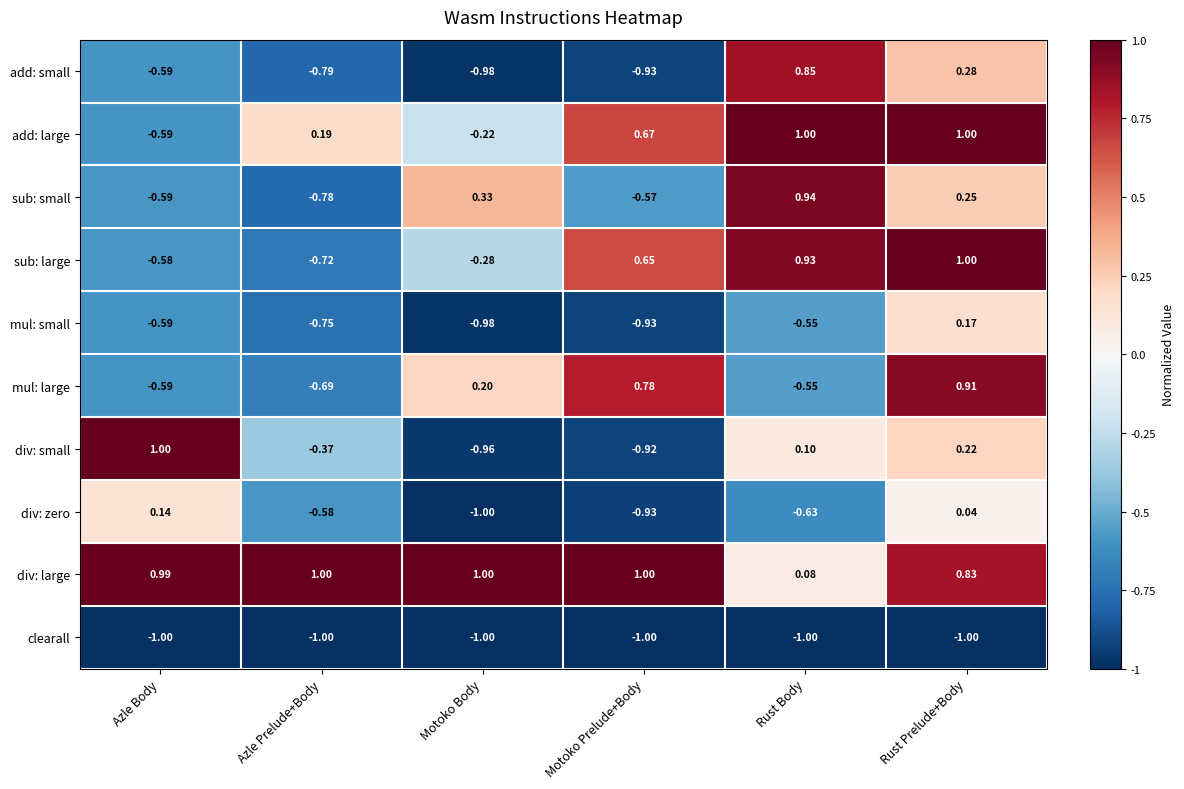

At which label does div: large reach its minimum?

Rust Body